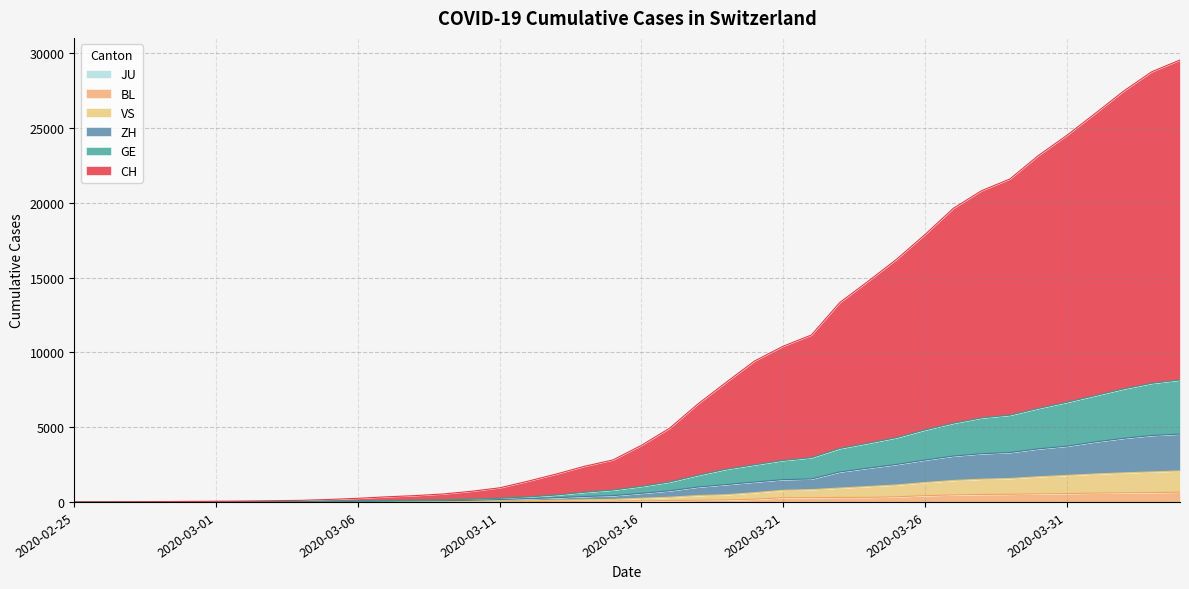

How many categories are shown in the chart?

40